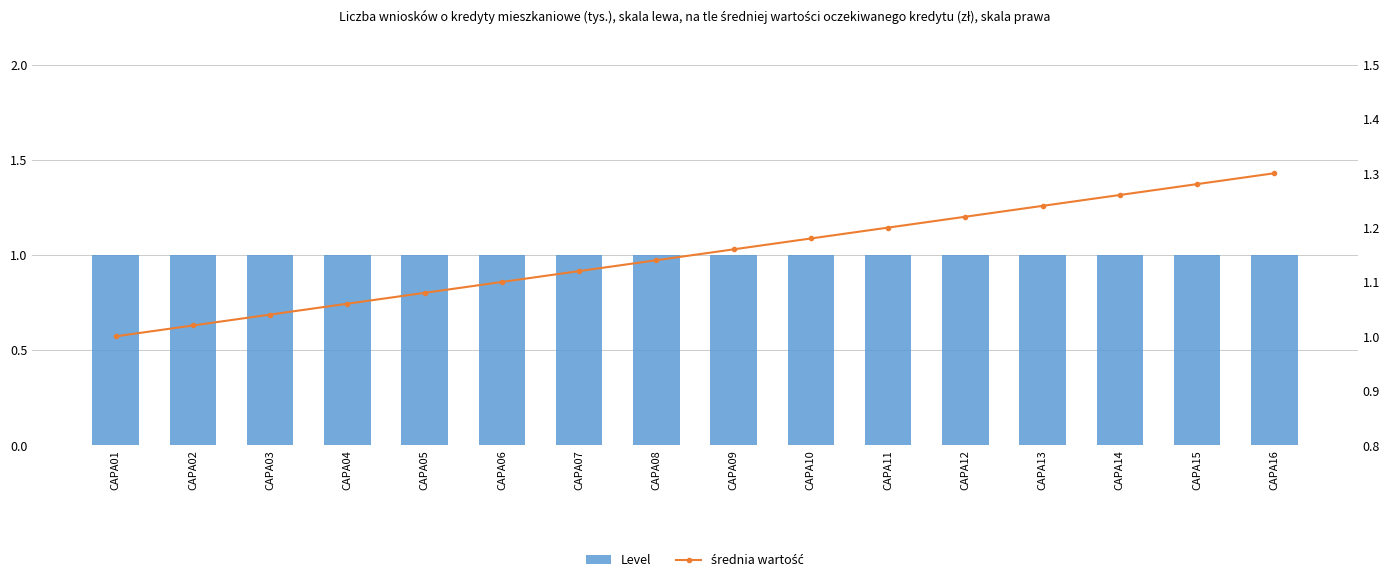

Between CAPA07 and CAPA02, which is larger?

CAPA07